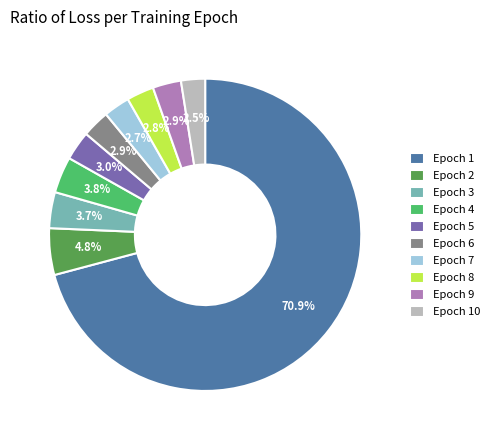

Which category accounts for the majority?

Epoch 1